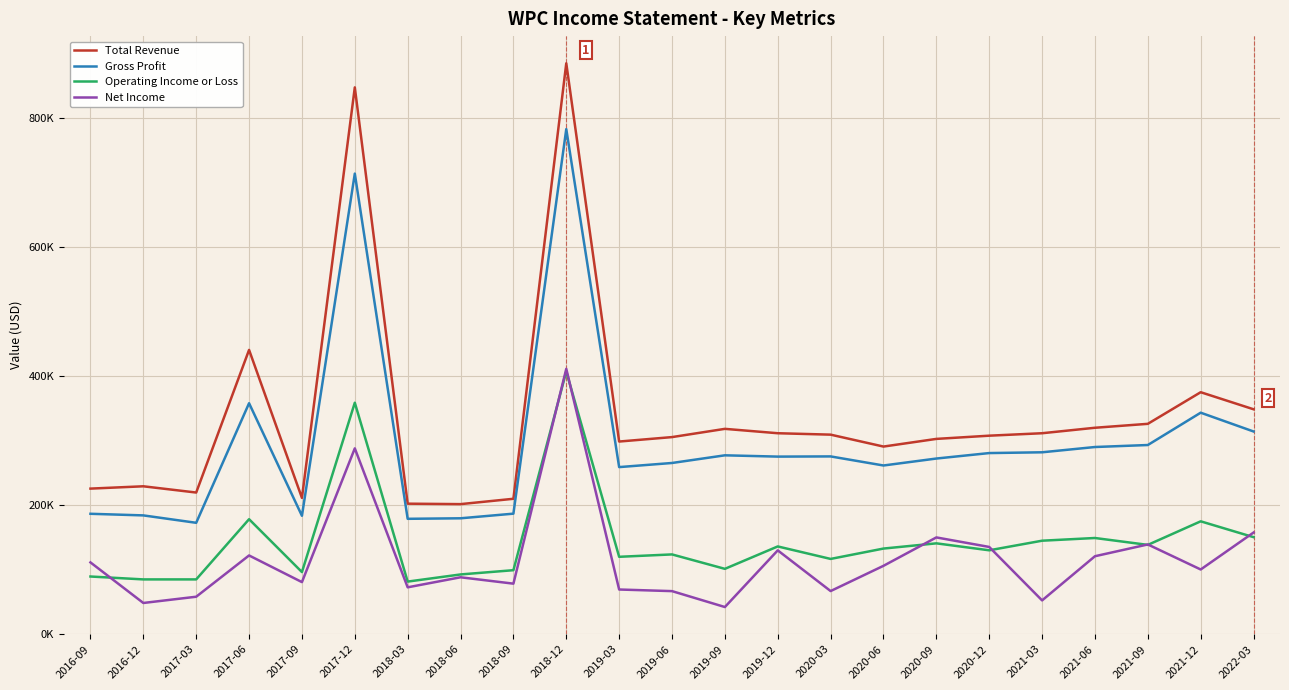

What is the label of the 5th point from the right?

2021-03